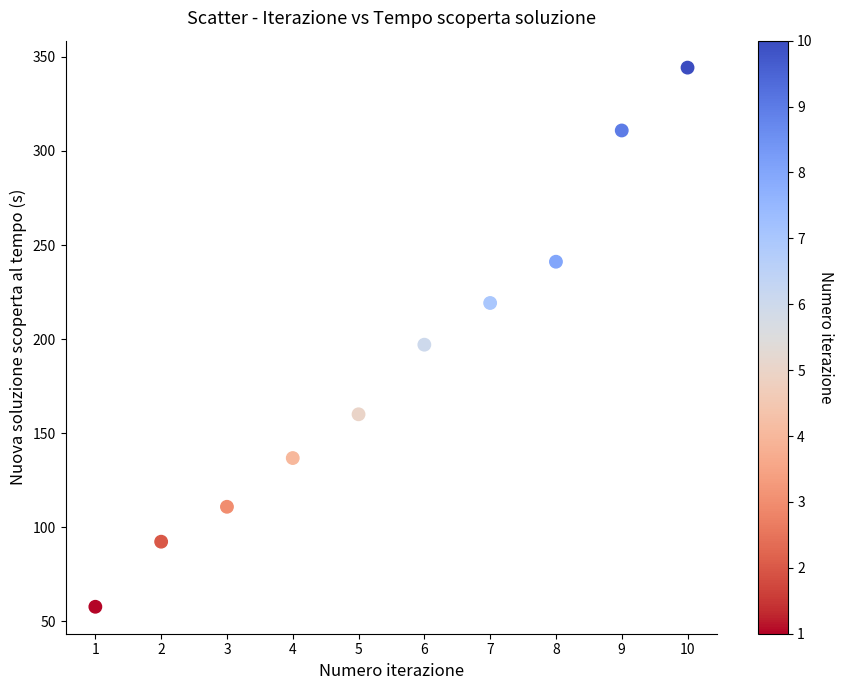

What is the range of Y values (max minus min)?

286.6